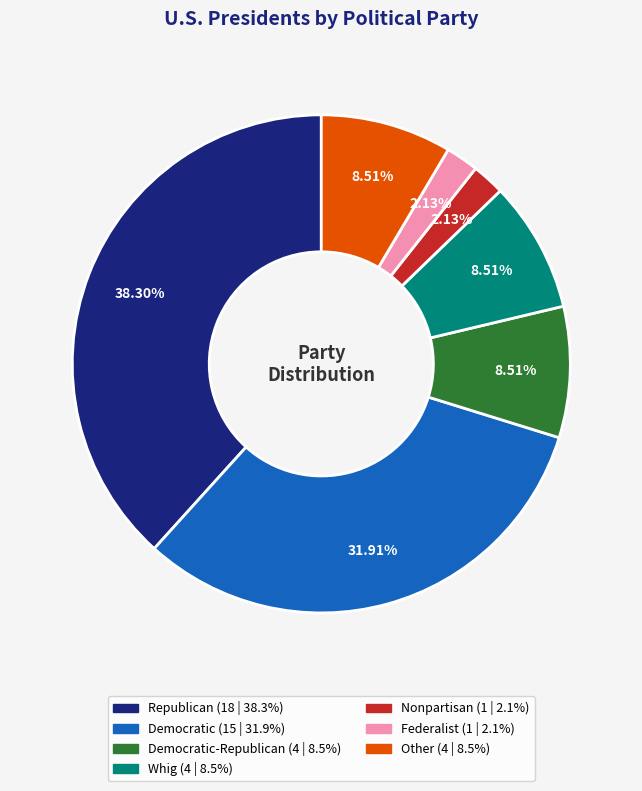

Is there a majority slice in this chart?

No